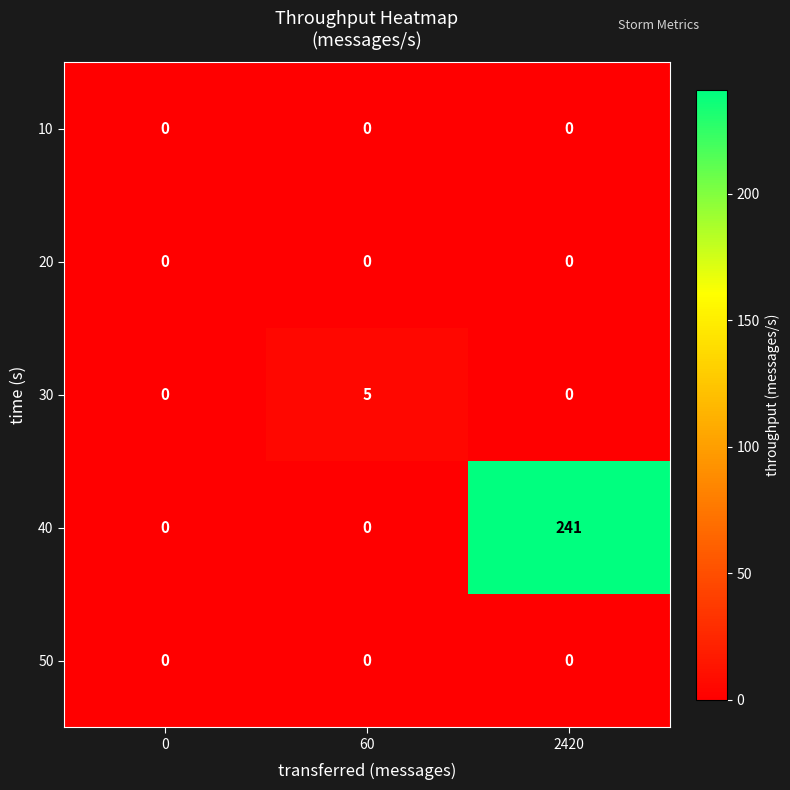

What is the difference between the maximum and minimum values in the 30 series?

5